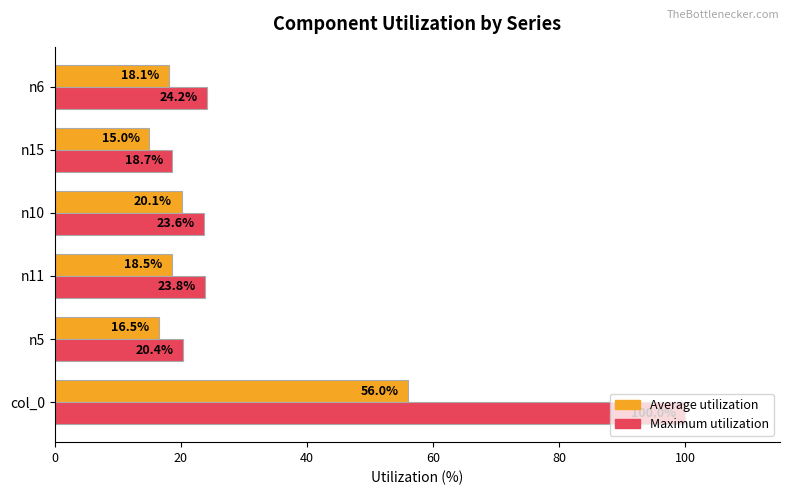

Which series has the largest range (max minus min)?

Maximum utilization